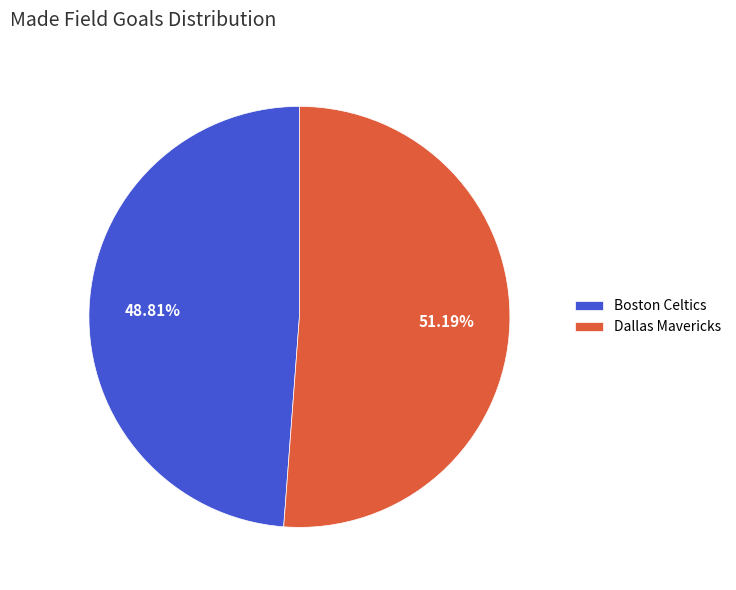

Which has a higher value, Boston Celtics or Dallas Mavericks?

Dallas Mavericks